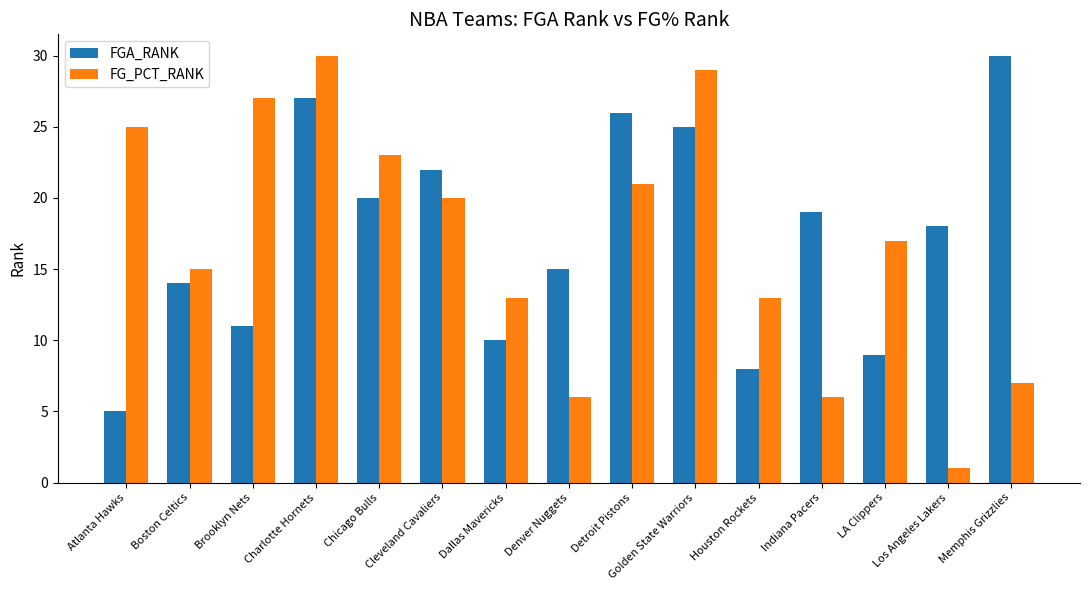

What is the label of the 10th bar from the left?

Golden State Warriors